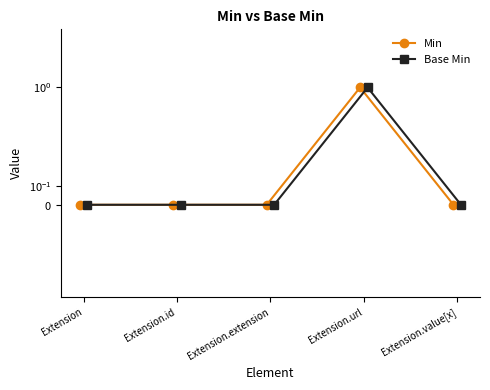

Which category has the highest value in the Min series?

Extension.url